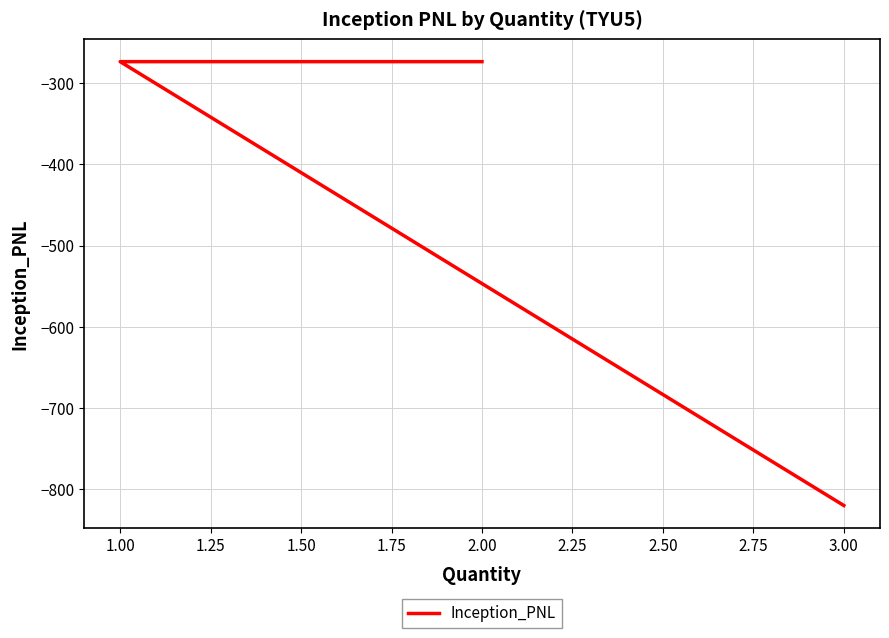

What is the value of the 4th point from the left?

-273.4